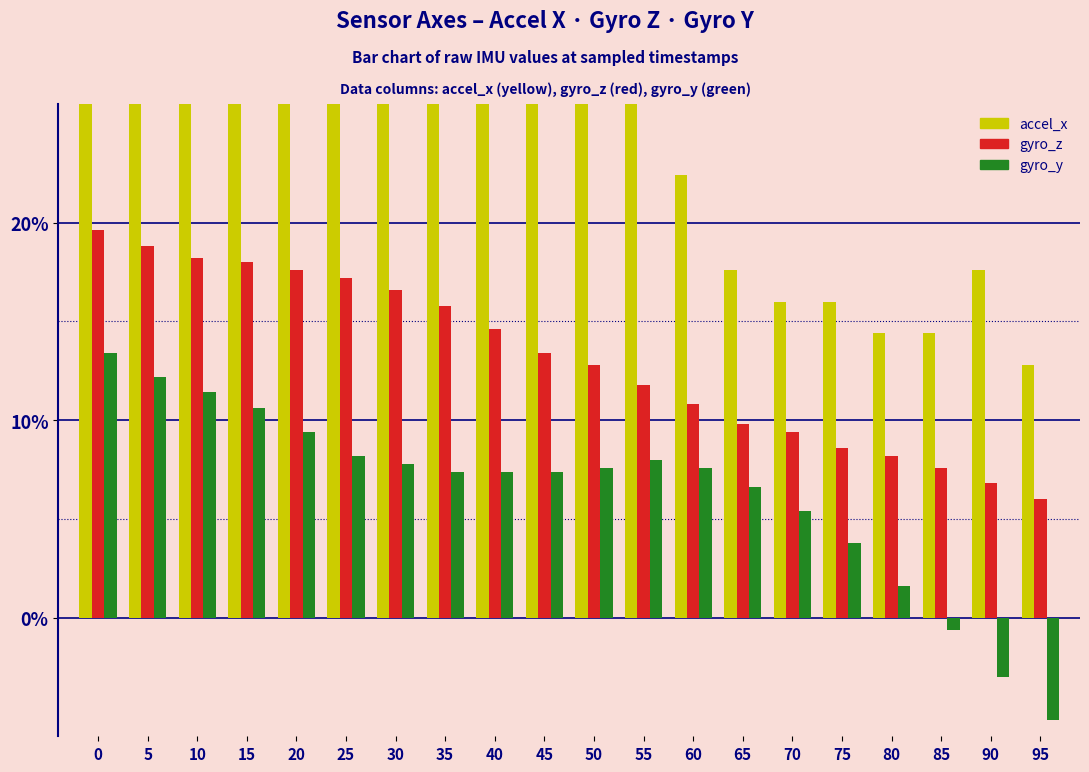

The value of gyro_z at 65 is 88. True or false?

False